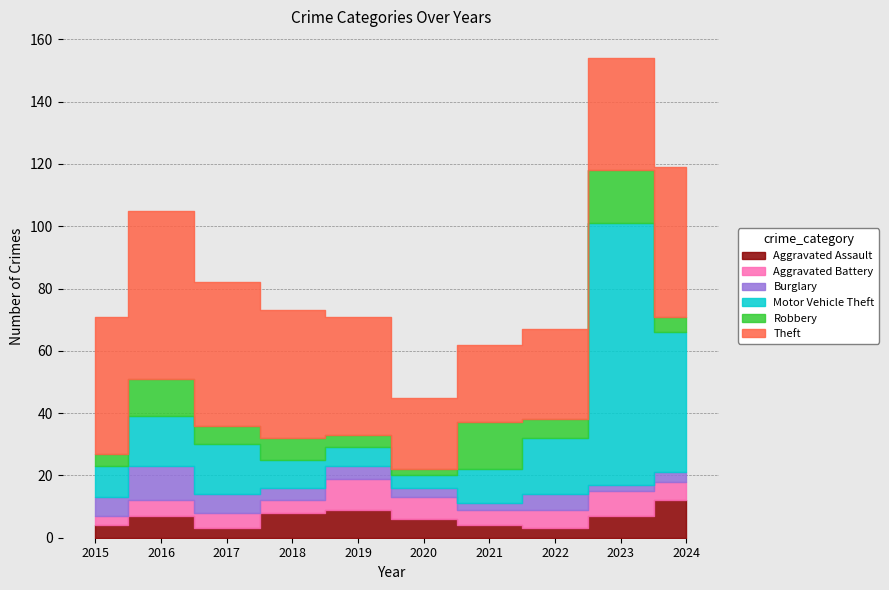

How many series are shown in this chart?

6